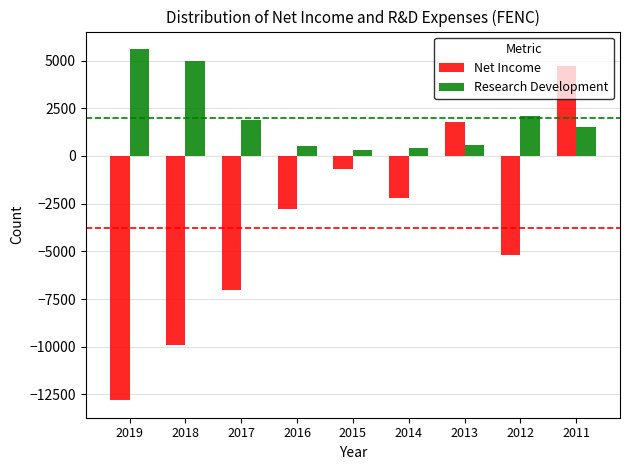

Is it true that Net Income equals 1800 at 2013?

True